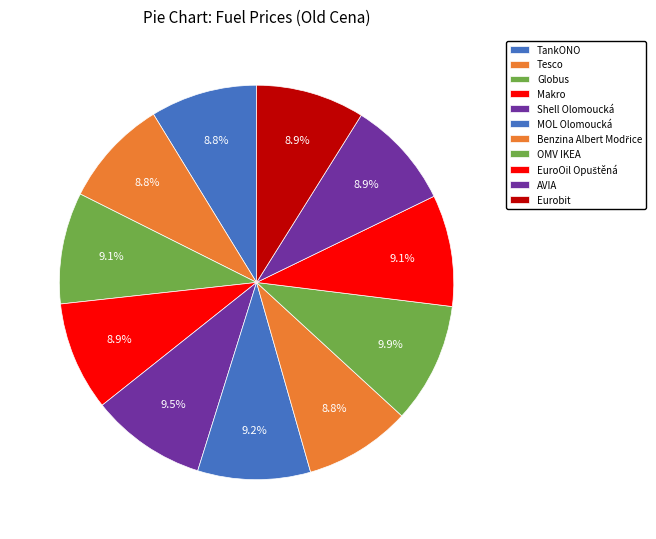

How many slices are in this pie chart?

11